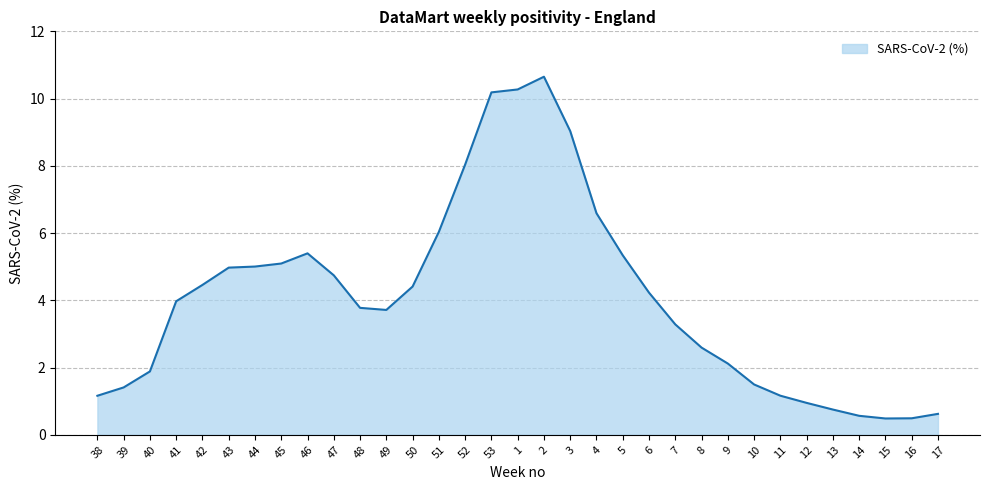

What position from the right is 38?

33